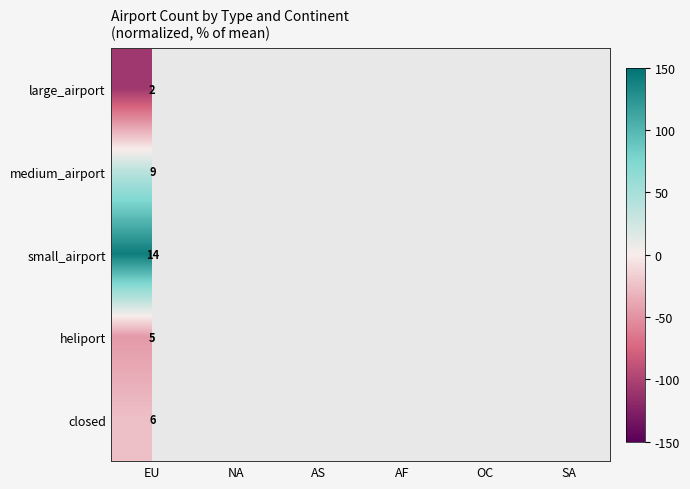

Rank the series at EU from highest to lowest value.

small_airport, medium_airport, closed, heliport, large_airport